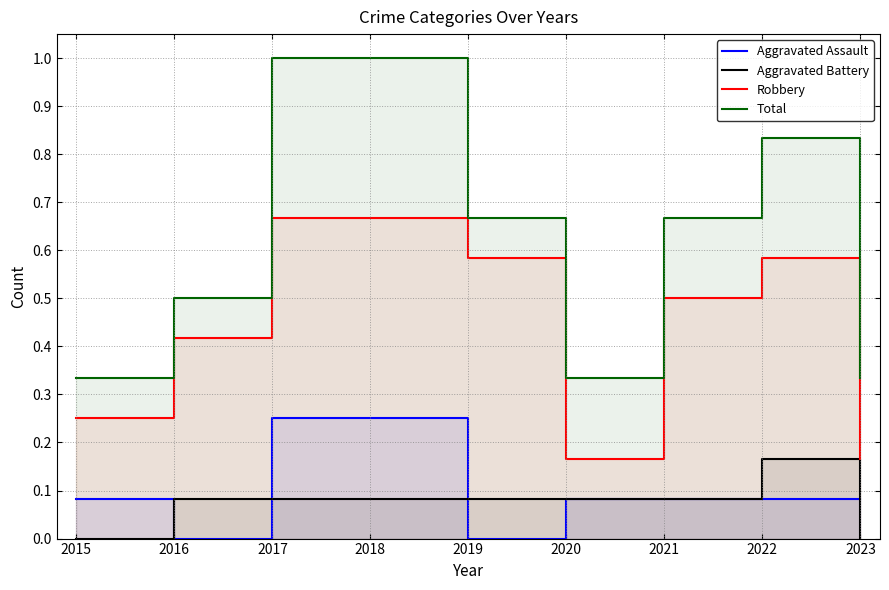

True or false: Total has a value of 1.2 at 2021.

False